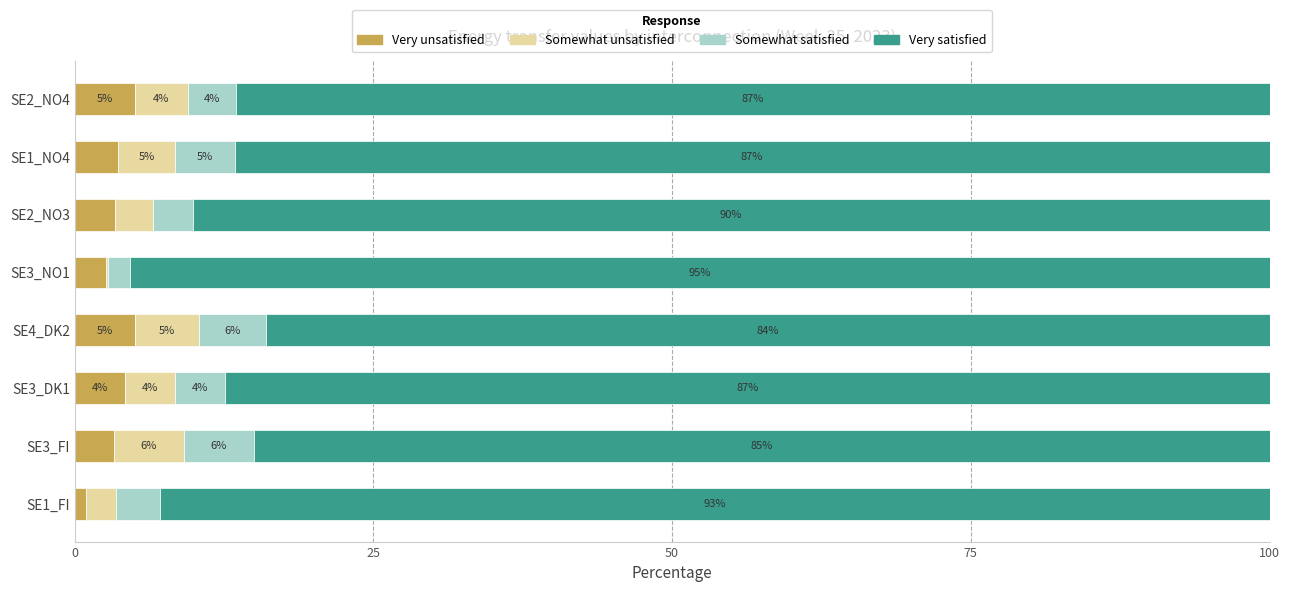

True or false: Very unsatisfied has a value of 3.6 at SE1_NO4.

True